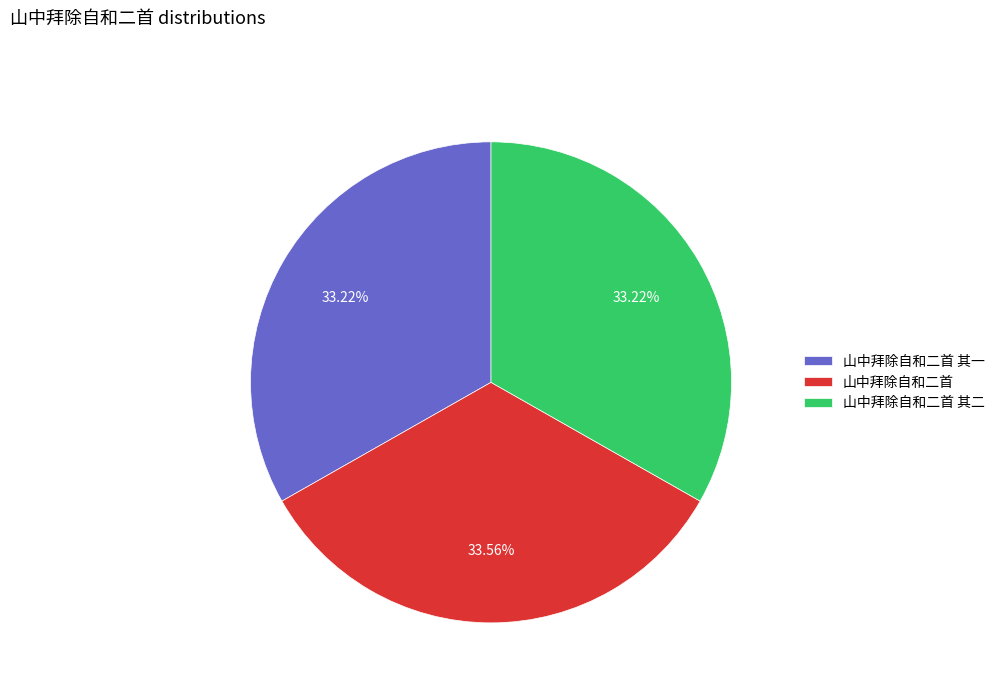

The 山中拜除自和二首 其一 slice represents 33% of the pie. True or false?

True